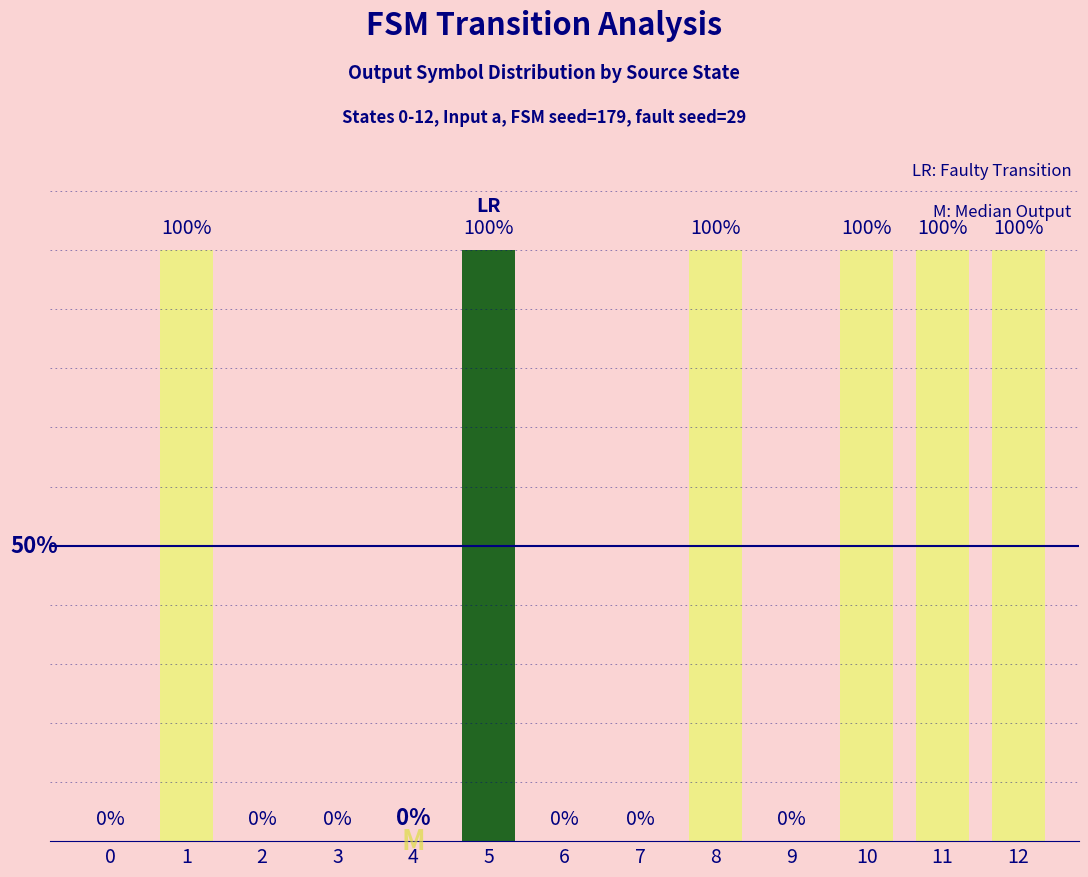

The chart shows a value of 1 at 4. True or false?

False